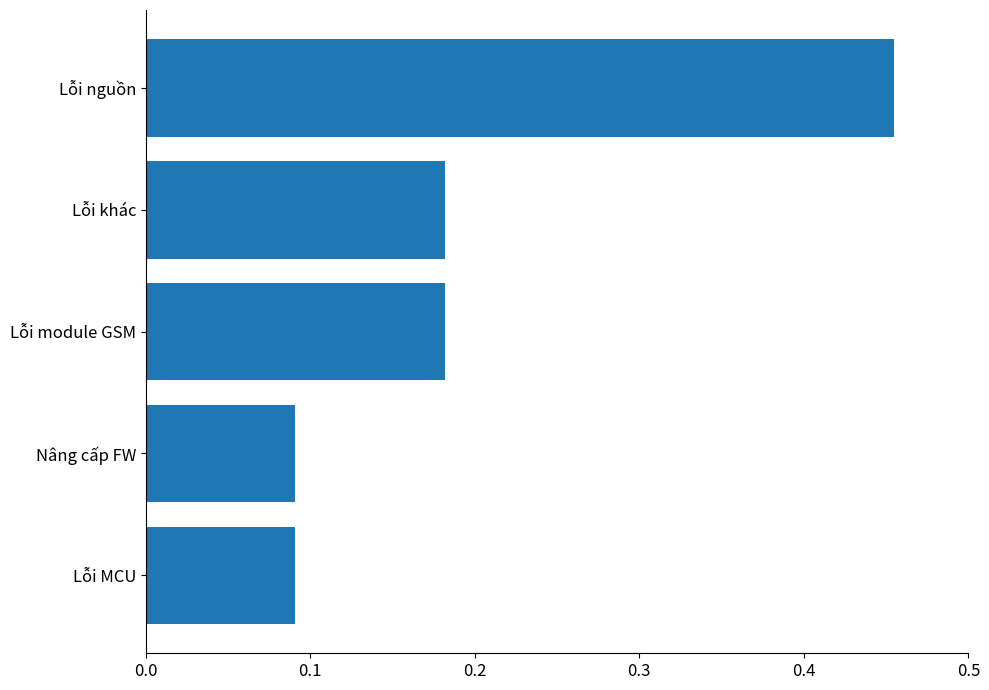

What is the change in value from Lỗi MCU to Lỗi module GSM?

+0.1